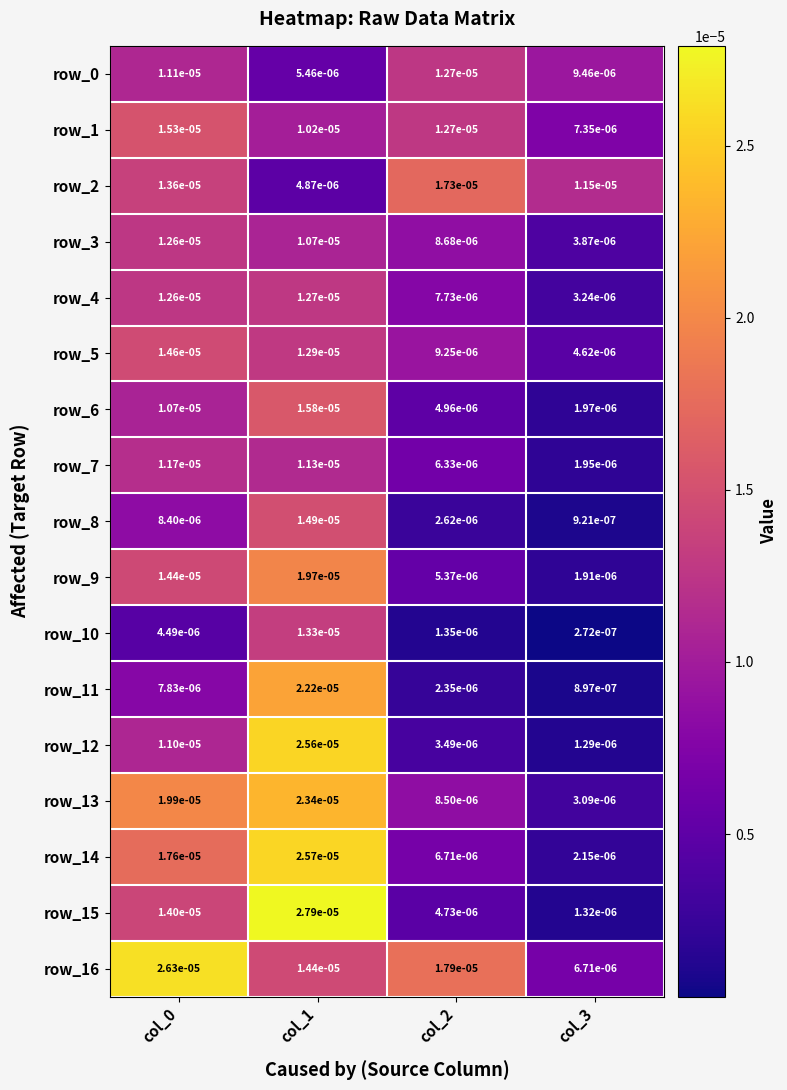

Is the value of row_6 at col_0 greater than the value of row_1 at col_1?

Yes